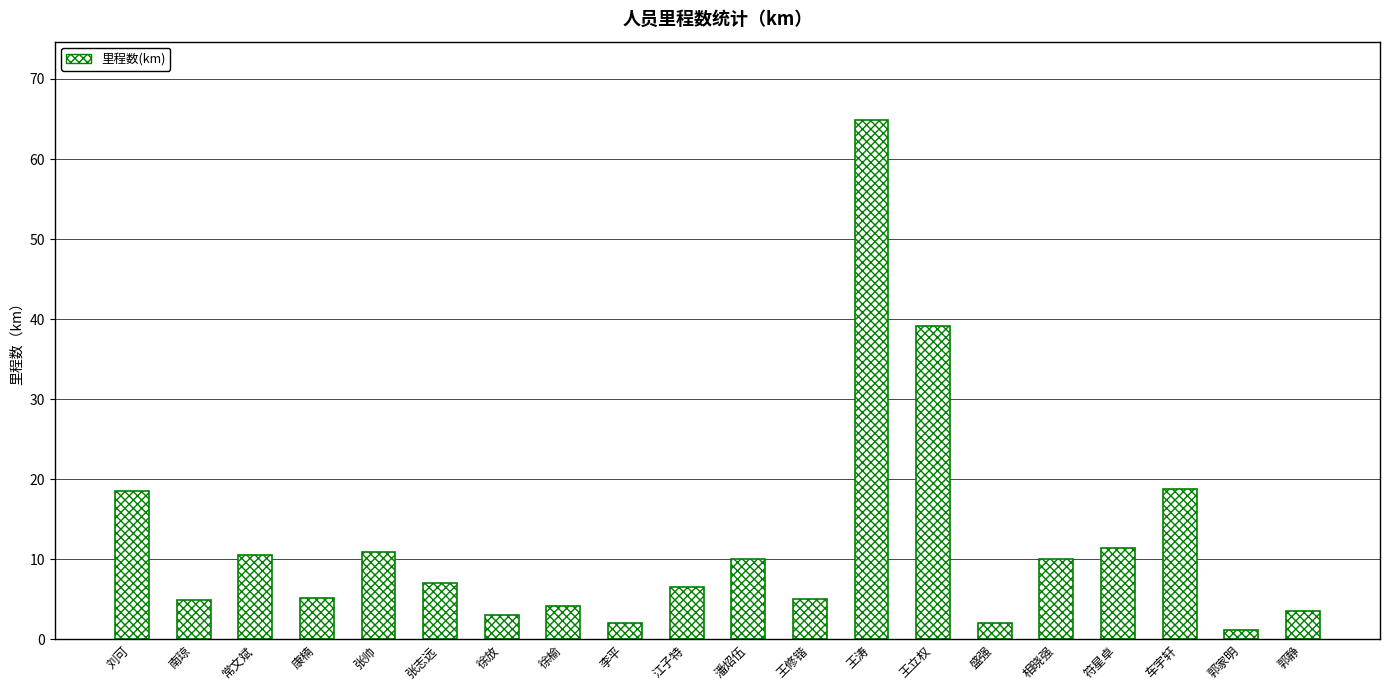

The chart shows a value of 4.9 at 常文斌. True or false?

False